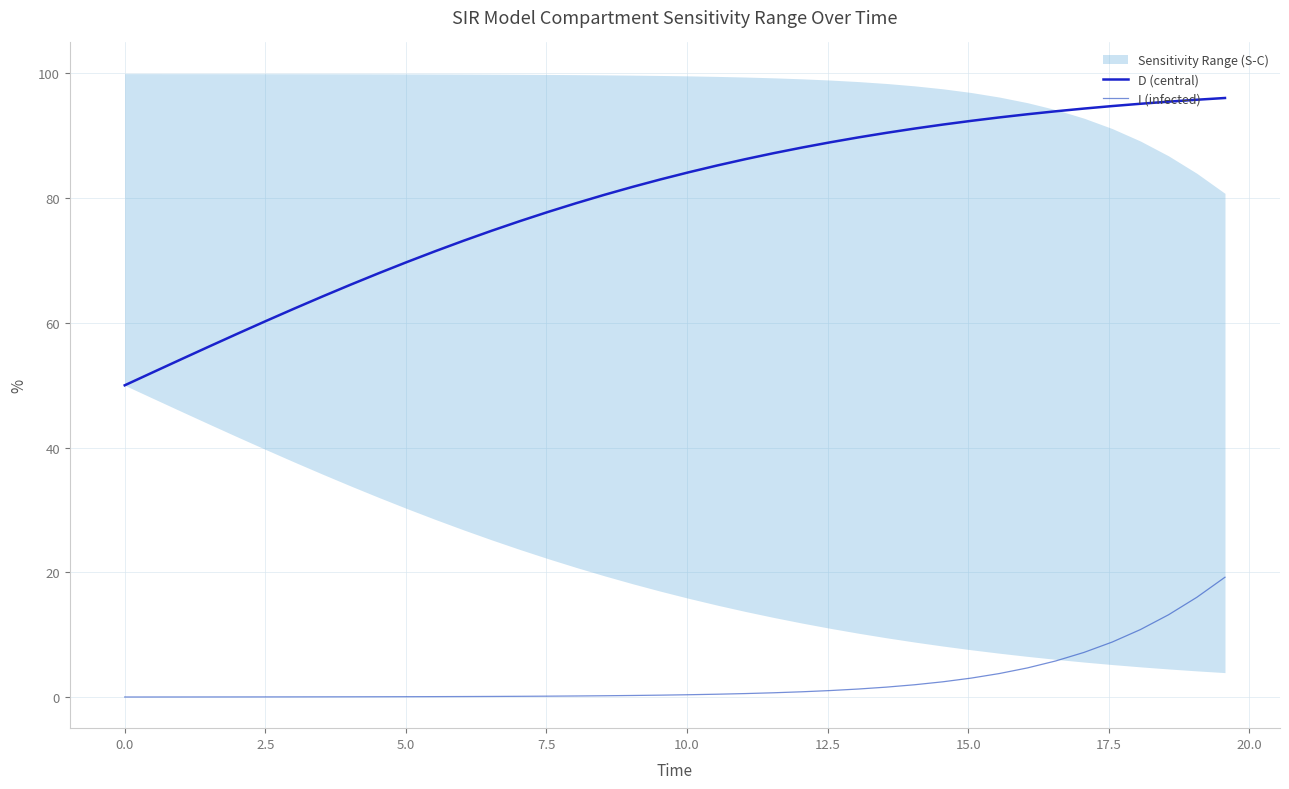

List the series in order of their overall mean, highest first.

D (central), I (infected)